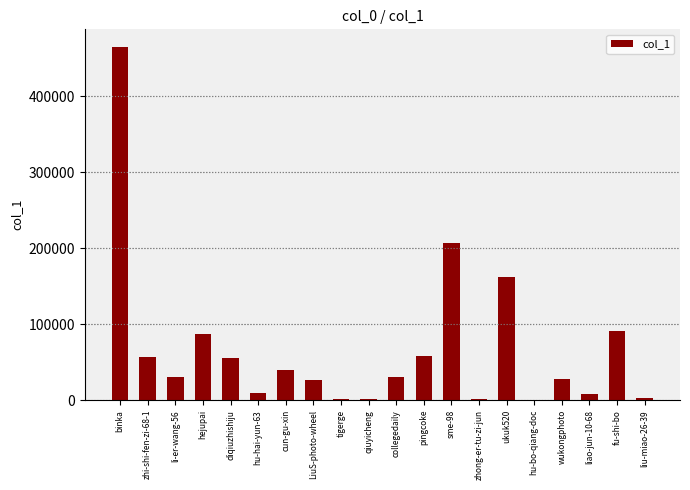

Count the number of data series in this chart.

1